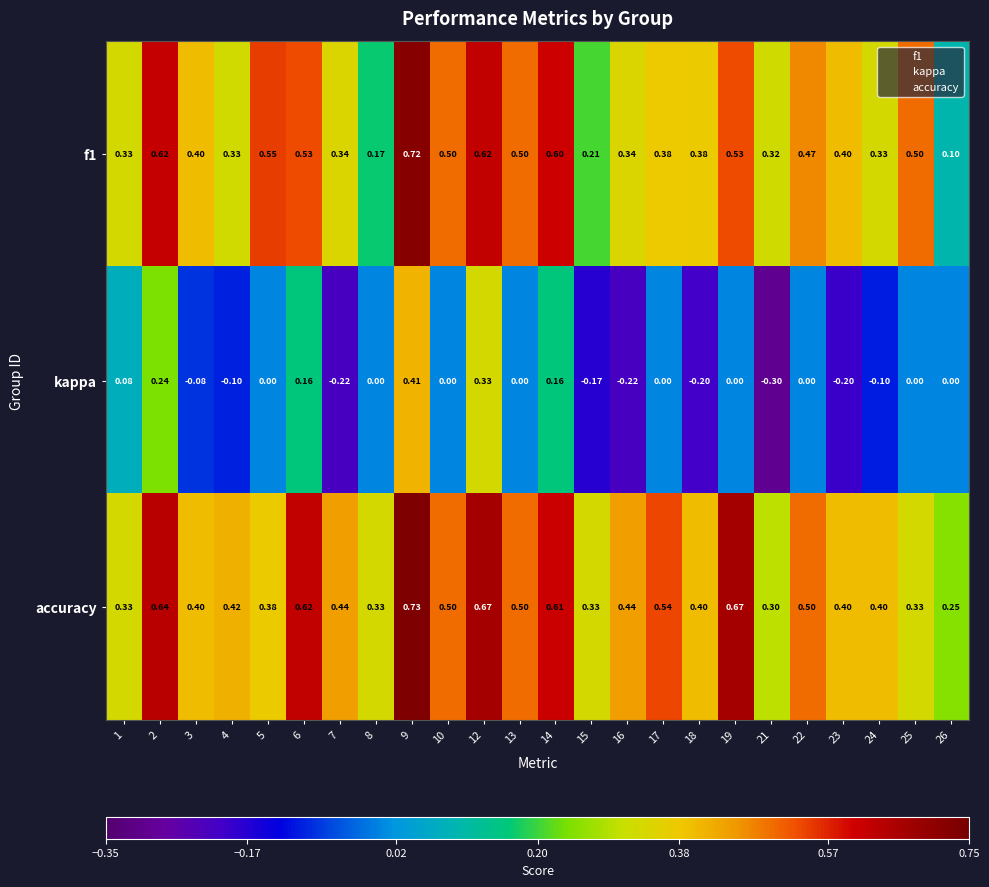

Which series has the widest spread of values?

kappa